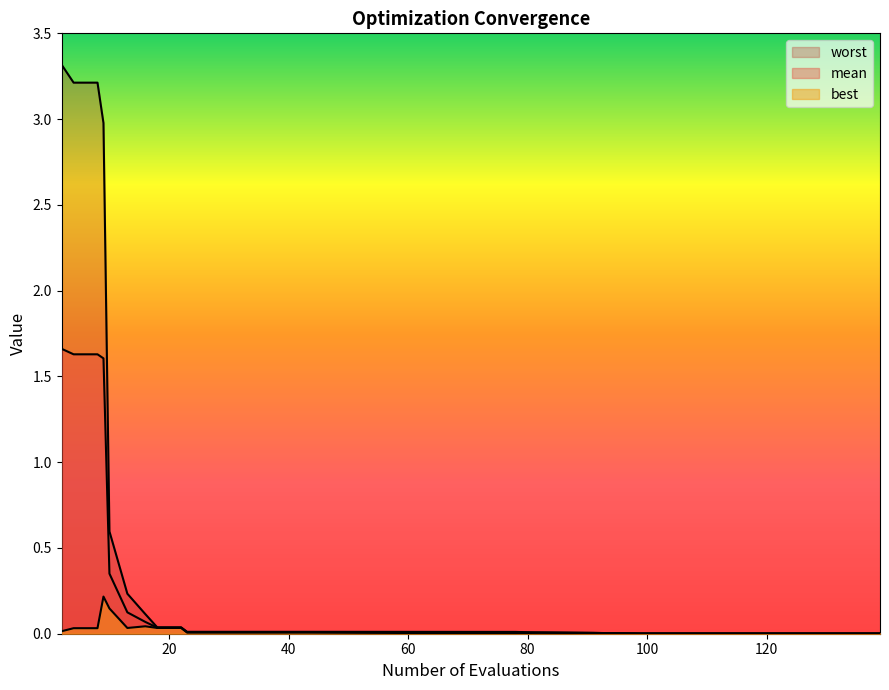

Rank the series at 13 from lowest to highest value.

best, mean, worst